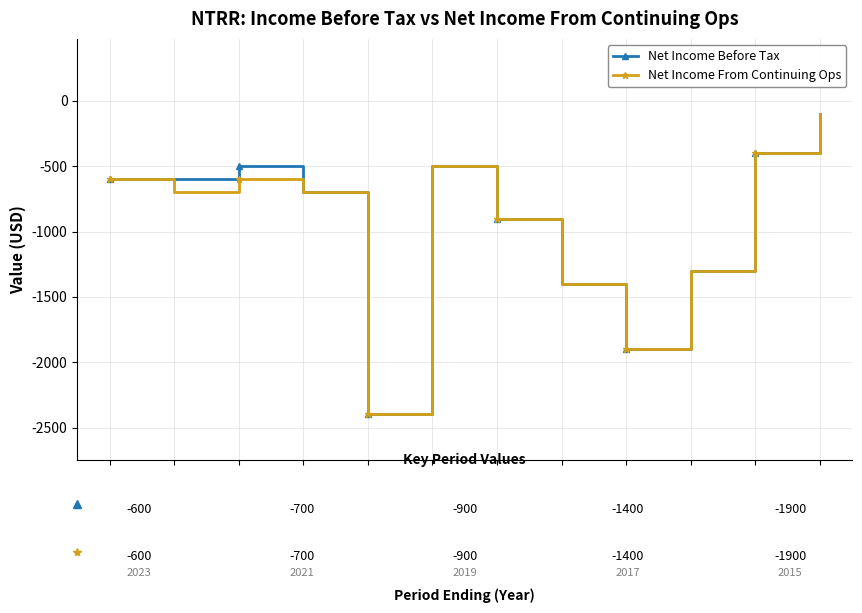

True or false: Net Income Before Tax has more than 0 interior local peaks.

True